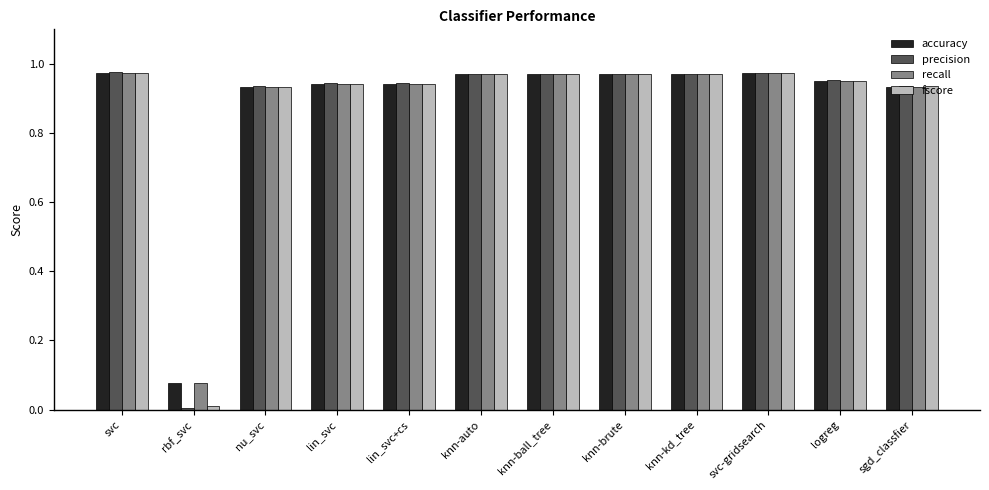

Count the number of categories in the chart.

12